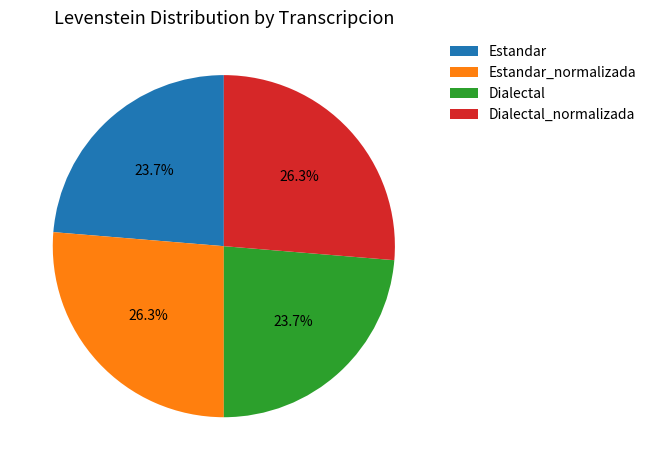

Does any single category account for the majority?

No